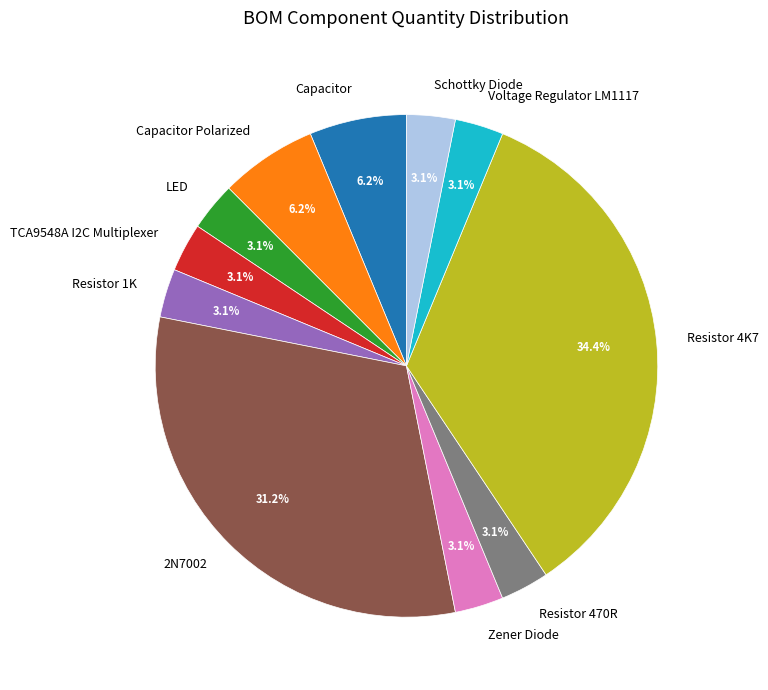

What is the largest slice in the pie chart?

Resistor 4K7